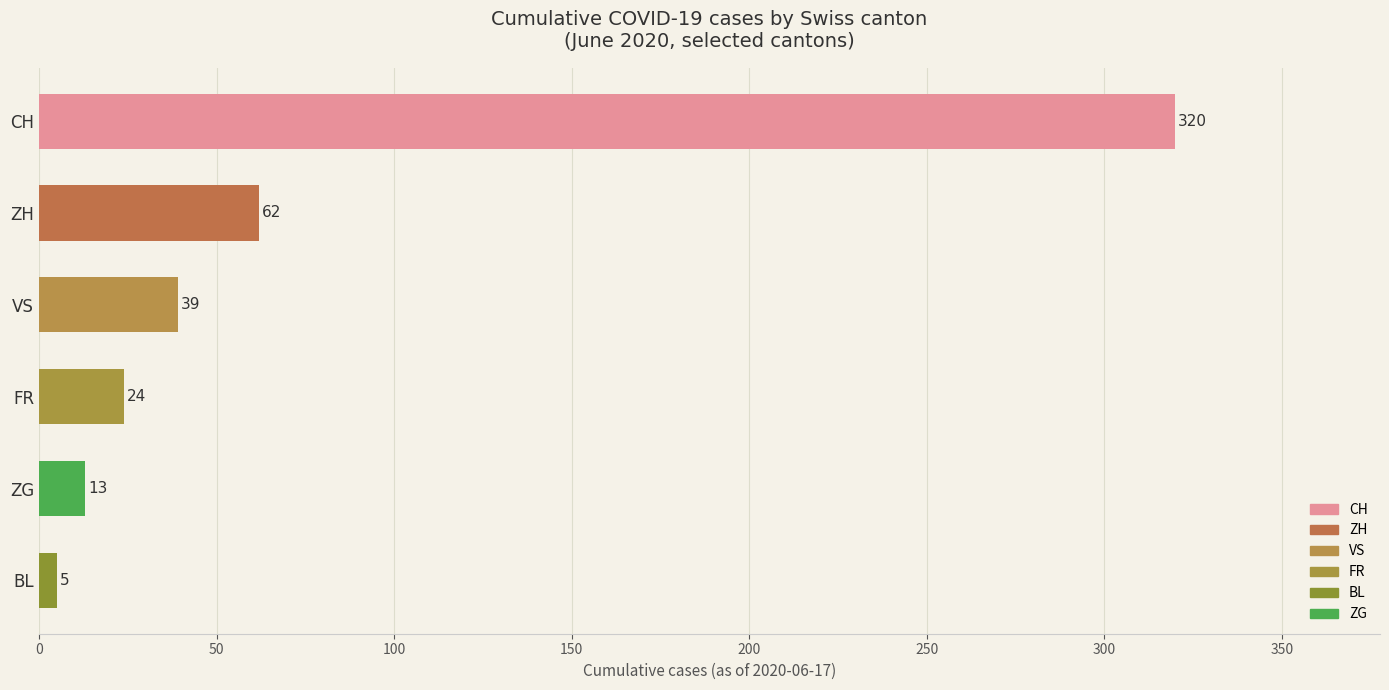

What is the change in value from FR to ZG?

-11